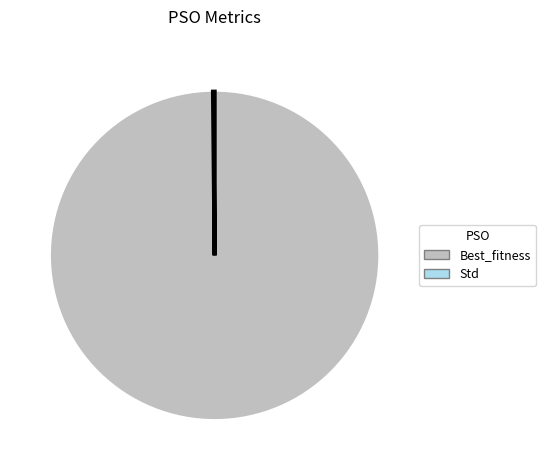

Is there any slice that represents more than half of the pie?

Yes